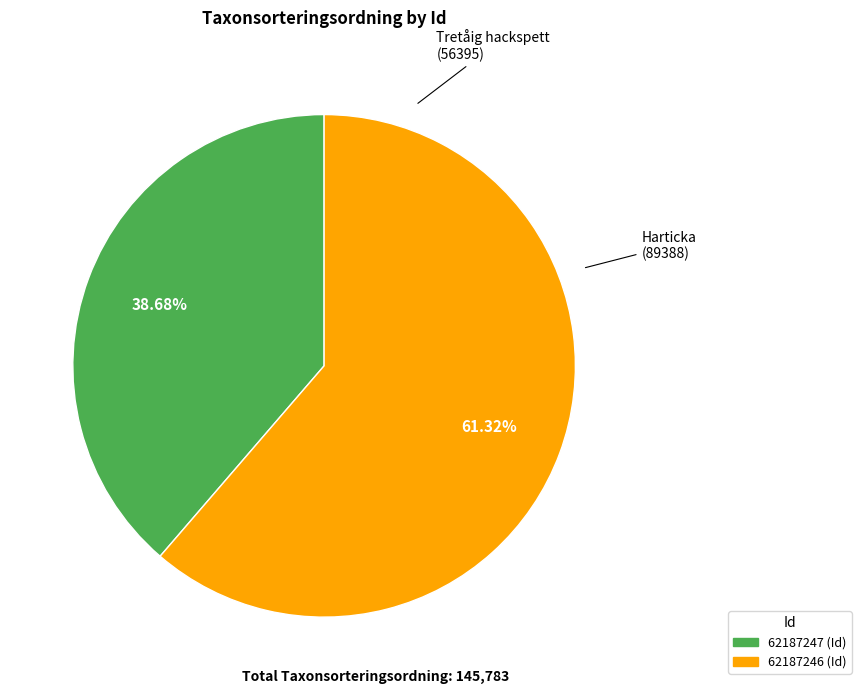

How many slices are in this pie chart?

2